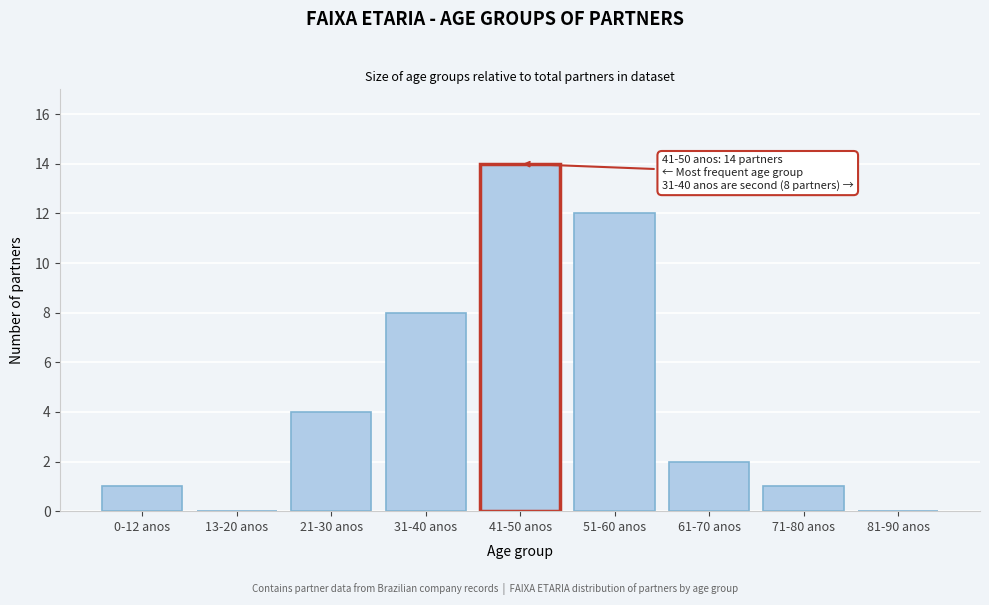

Reading left to right, what are all the values shown in this chart?

0-12 anos=1	13-20 anos=0	21-30 anos=4	31-40 anos=8	41-50 anos=14	51-60 anos=12	61-70 anos=2	71-80 anos=1	81-90 anos=0